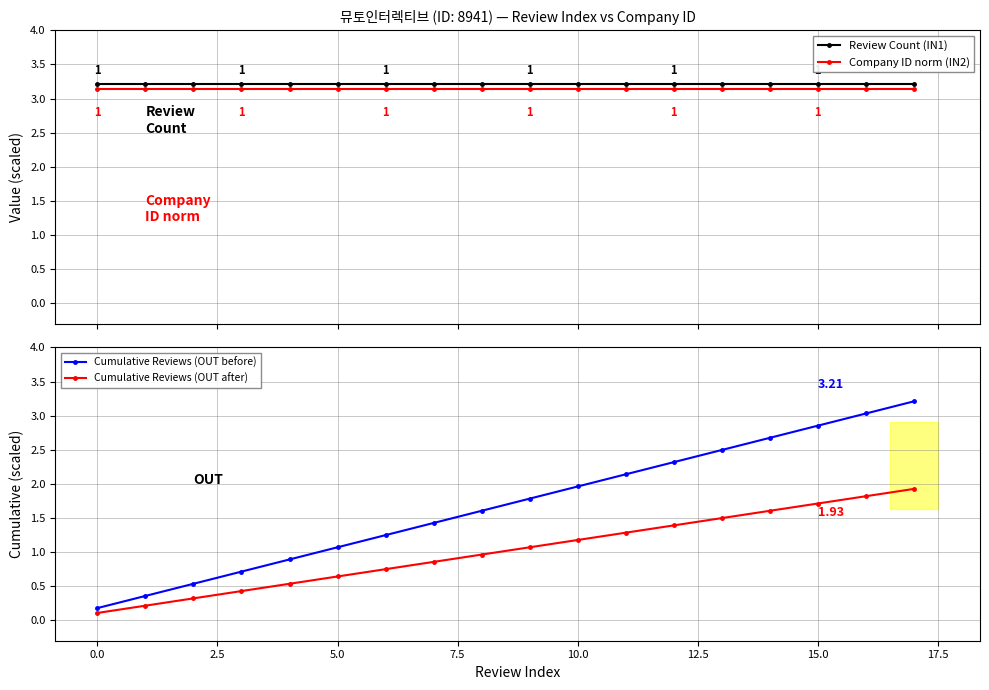

True or false: Company ID norm (IN2) has a value of 5.4 at 13.

False